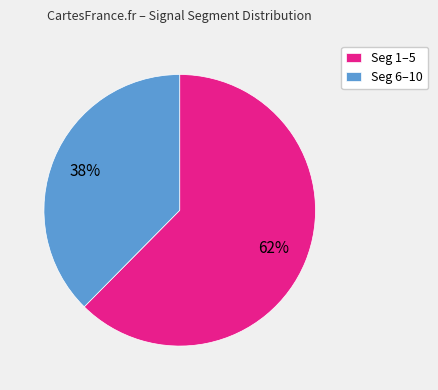

Which category accounts for the majority?

Seg 1–5